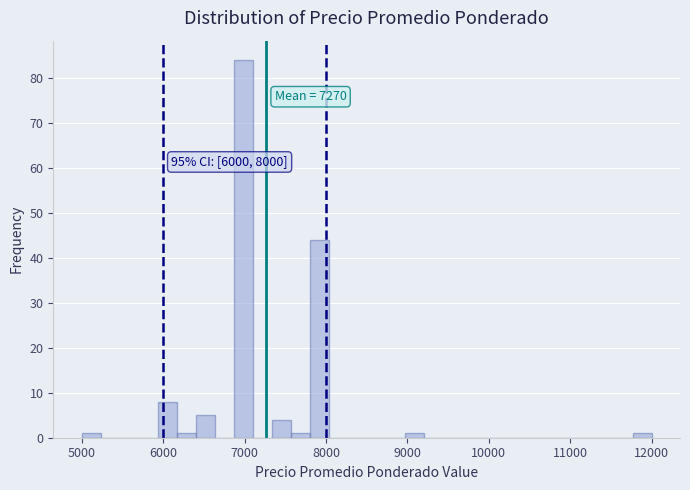

Around what value on the x-axis is the tallest bar? Give the approximate position of its centre, as read against the axis.

7000